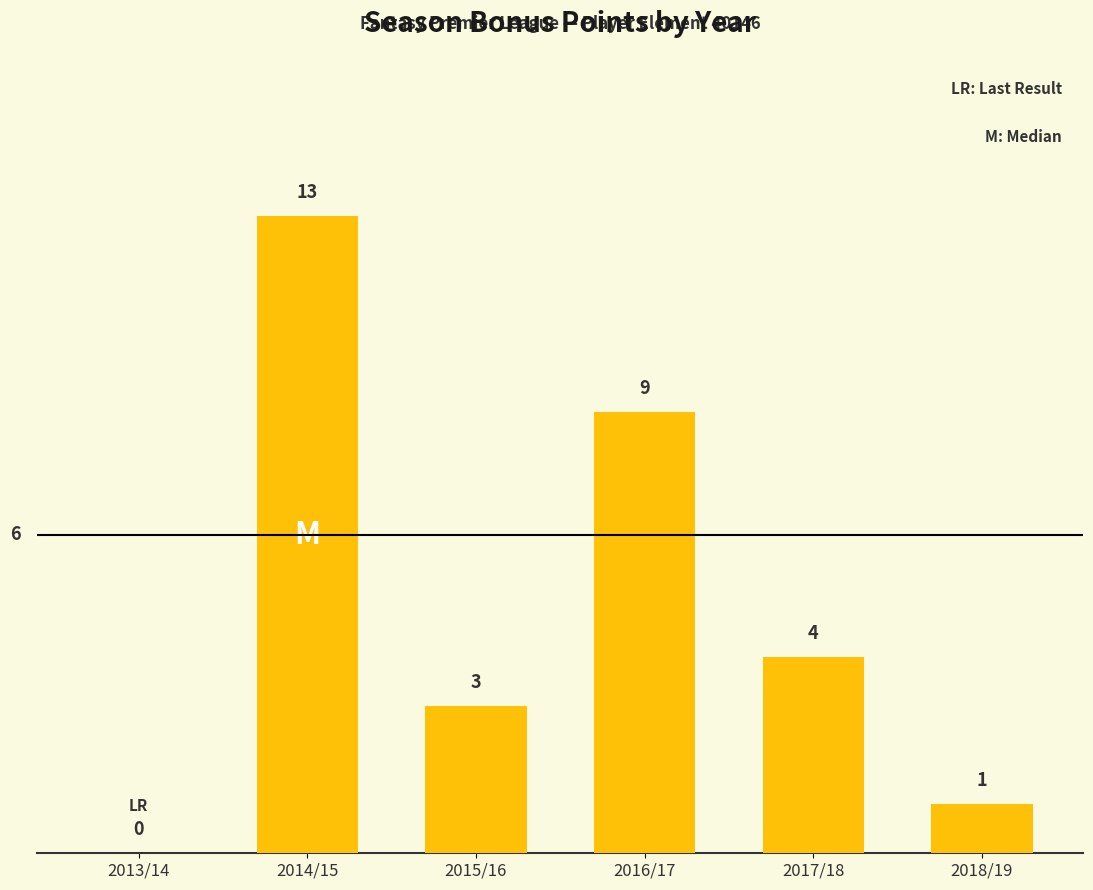

At which category does the chart reach its peak across all series?

2014/15